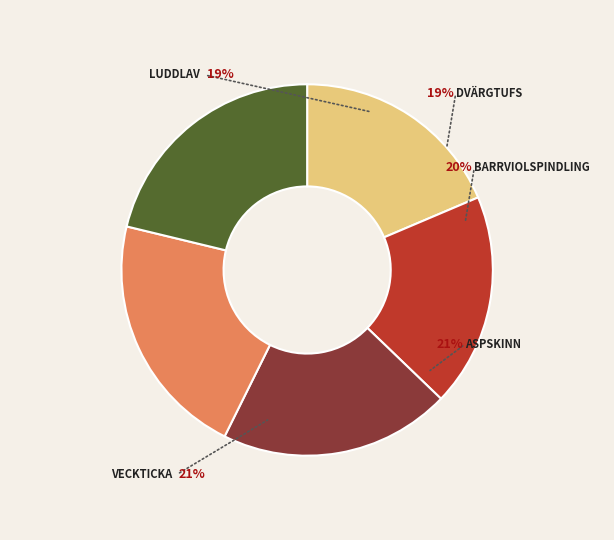

Which slice is the smallest?

Dvärgtufs